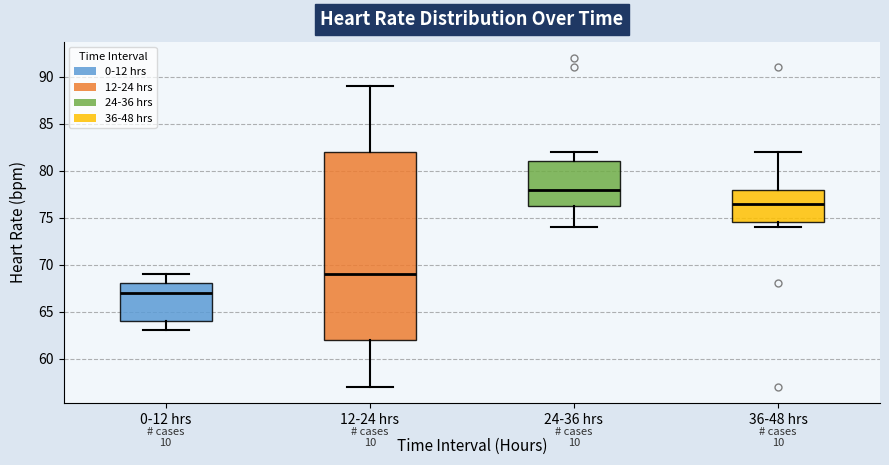

Reading left to right, transcribe this box plot: for each box, give where its median line is, the range the box spans, and where its two whiskers end, as read against the y-axis. The values are not printed on the chart, so give them approximately, as read against the axis.

0-12 hrs: median 67.0, box 64.0 to 68.0, whiskers 63.0 to 69.0
12-24 hrs: median 69.0, box 62.0 to 82.0, whiskers 57.0 to 89.0
24-36 hrs: median 78.0, box 76.5 to 81.0, whiskers 74.0 to 82.0
36-48 hrs: median 76.5, box 74.5 to 78.0, whiskers 74.0 to 82.0